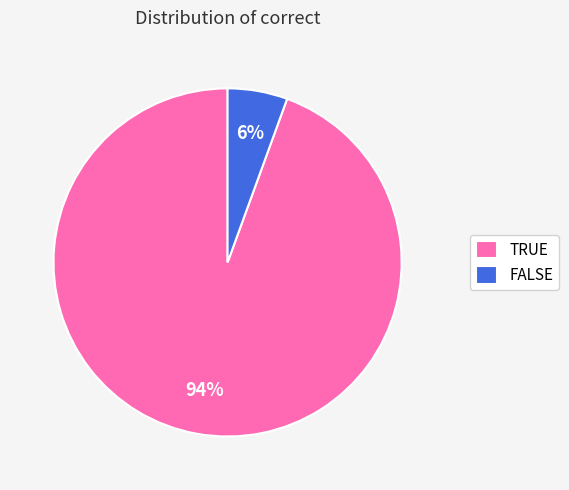

Which category accounts for the majority?

TRUE